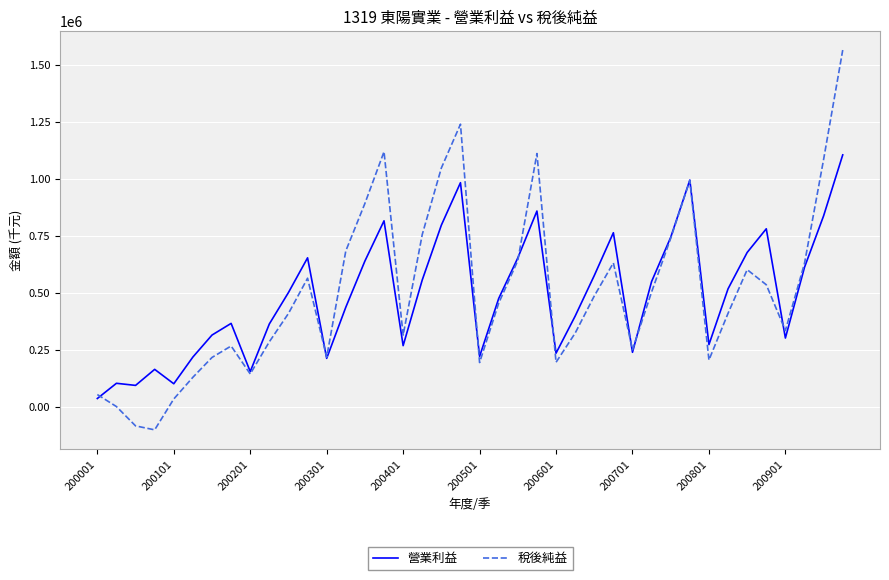

Rank the series by their maximum value, from highest to lowest.

稅後純益, 營業利益